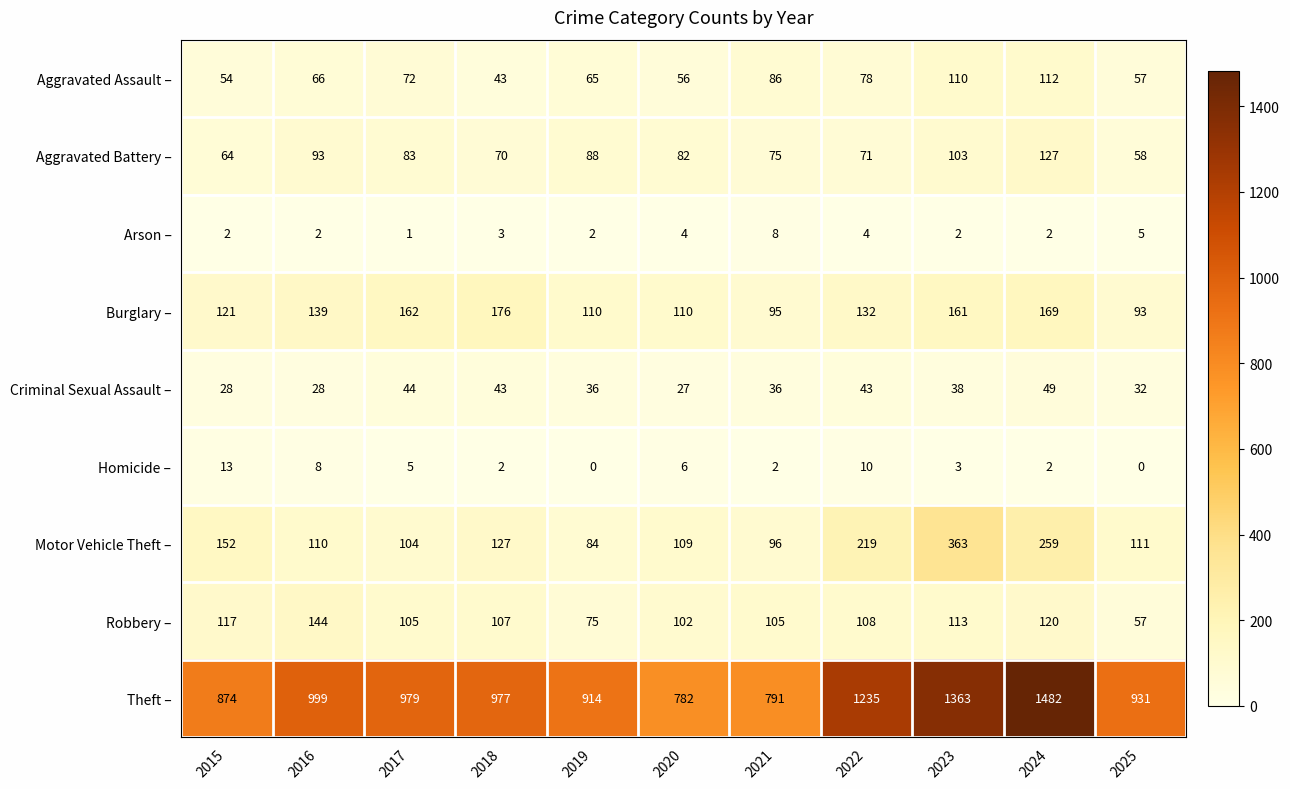

True or false: Motor Vehicle Theft – has a value of 29 at 2025.

False